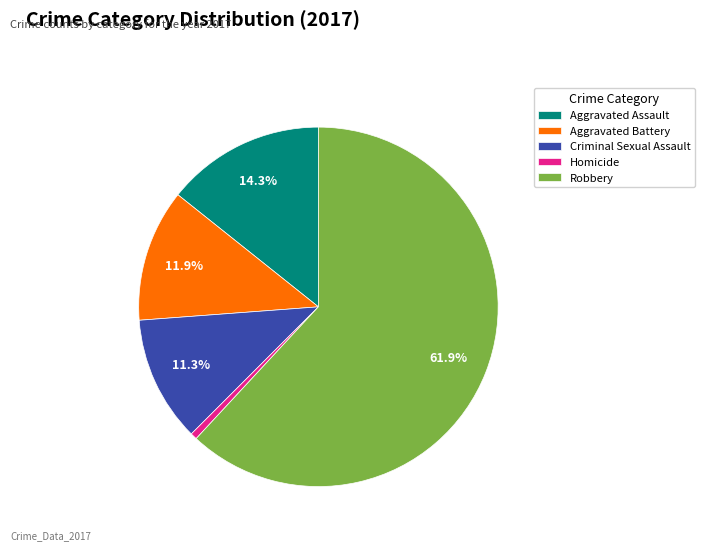

What is the smallest slice in the pie chart?

Homicide